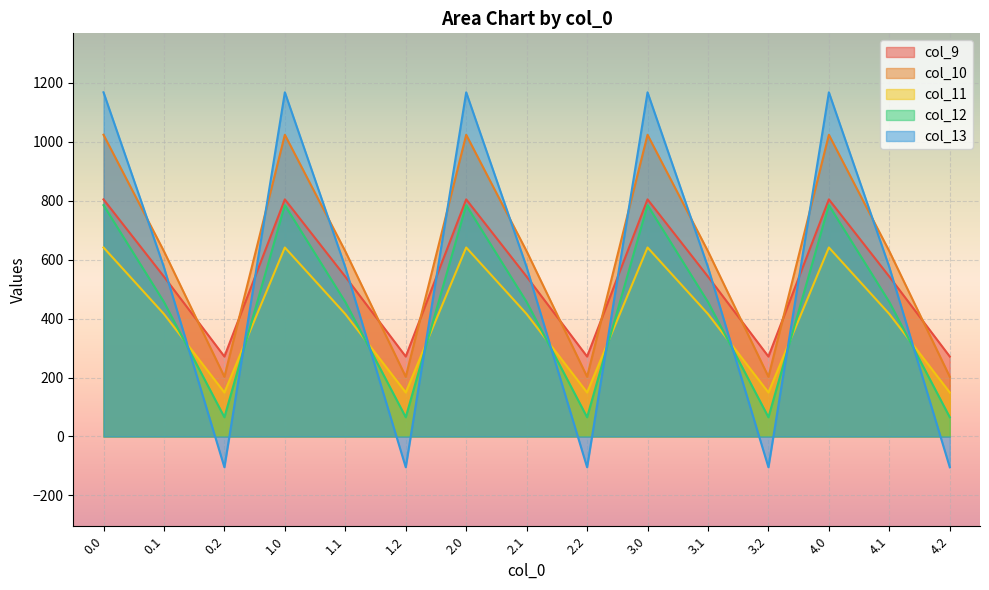

What is the minimum value shown in the chart?

-104.4